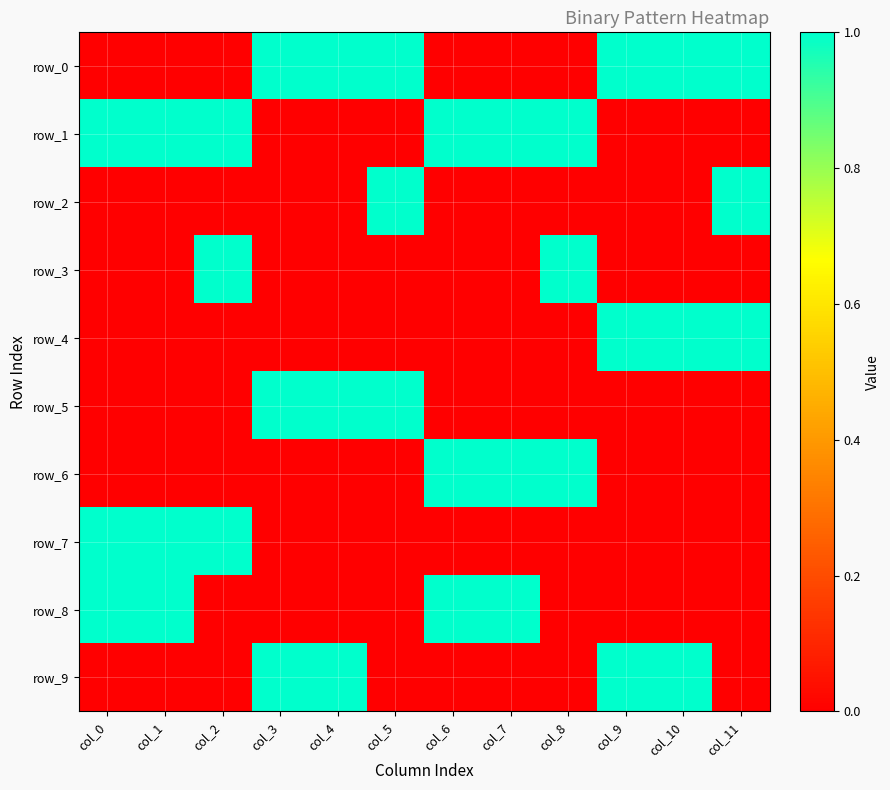

Is it true that row_5 equals 0 at col_2?

True